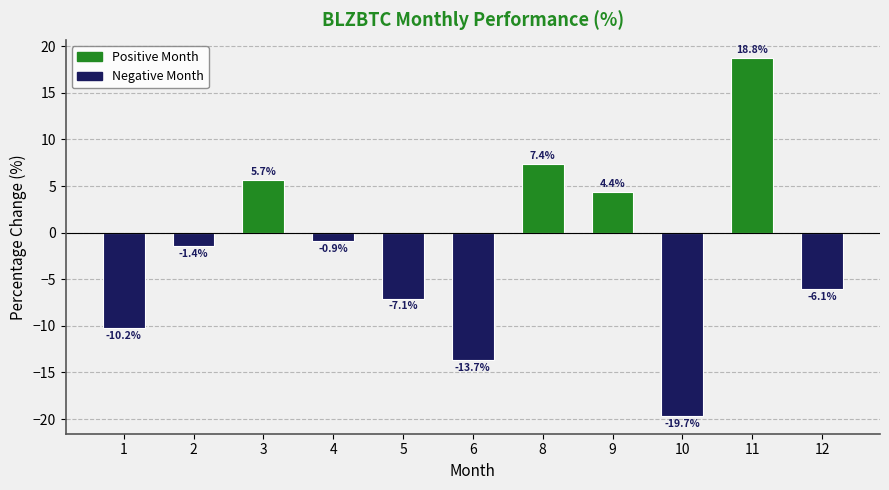

Which label corresponds to the largest value in the chart?

11